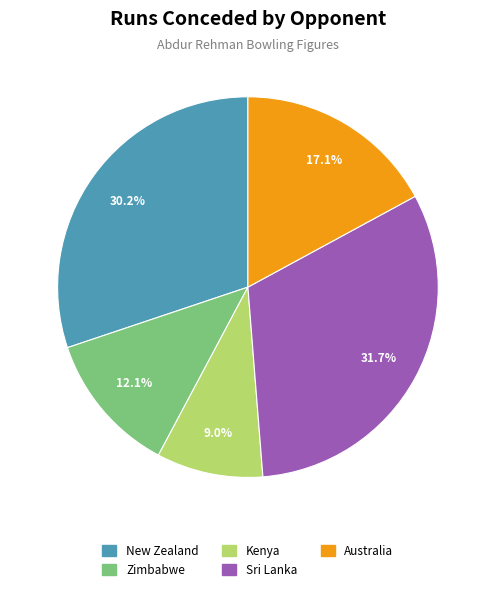

What is the smallest slice in the pie chart?

Kenya